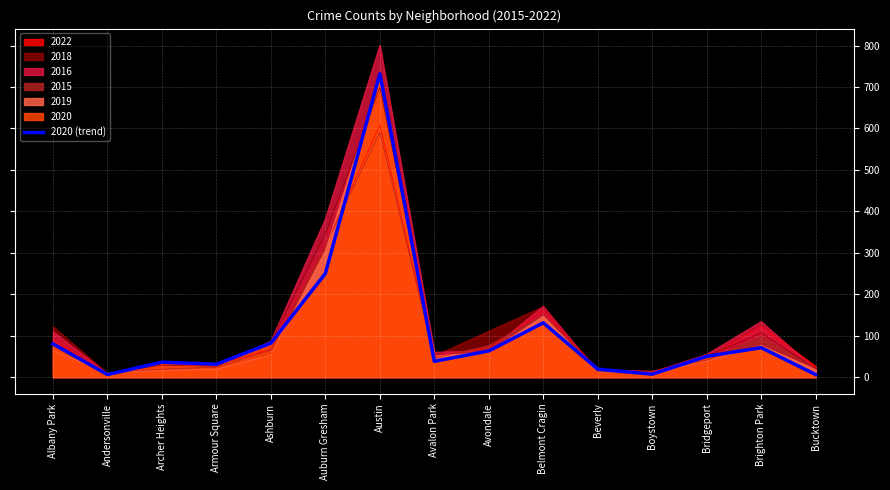

Is it true that the value at Beverly is 32?

False